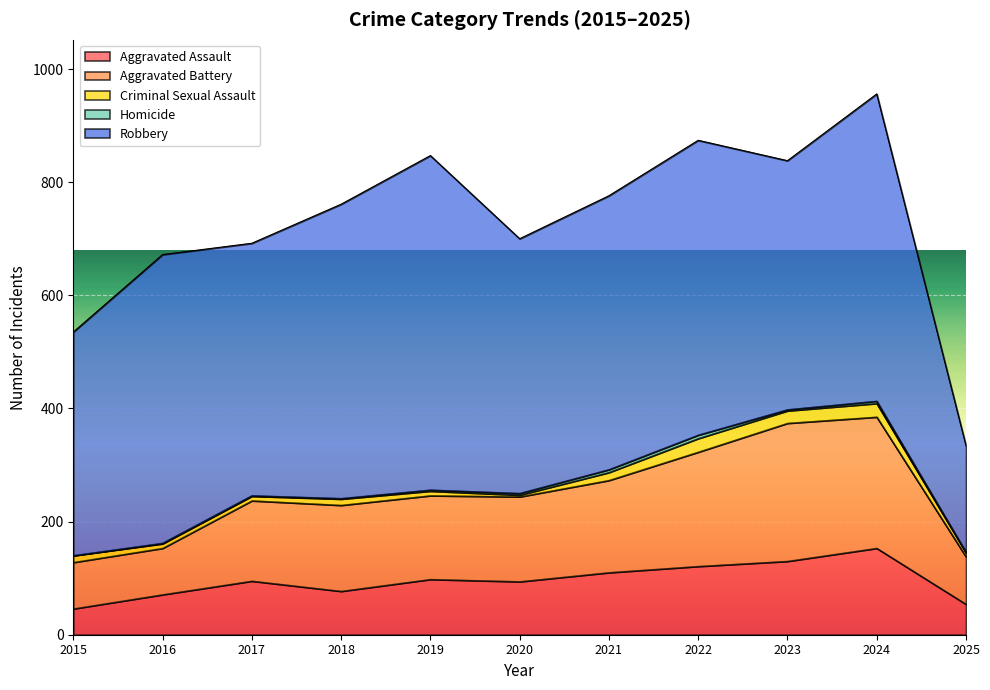

Which has a higher value, 2025 or 2015?

2025